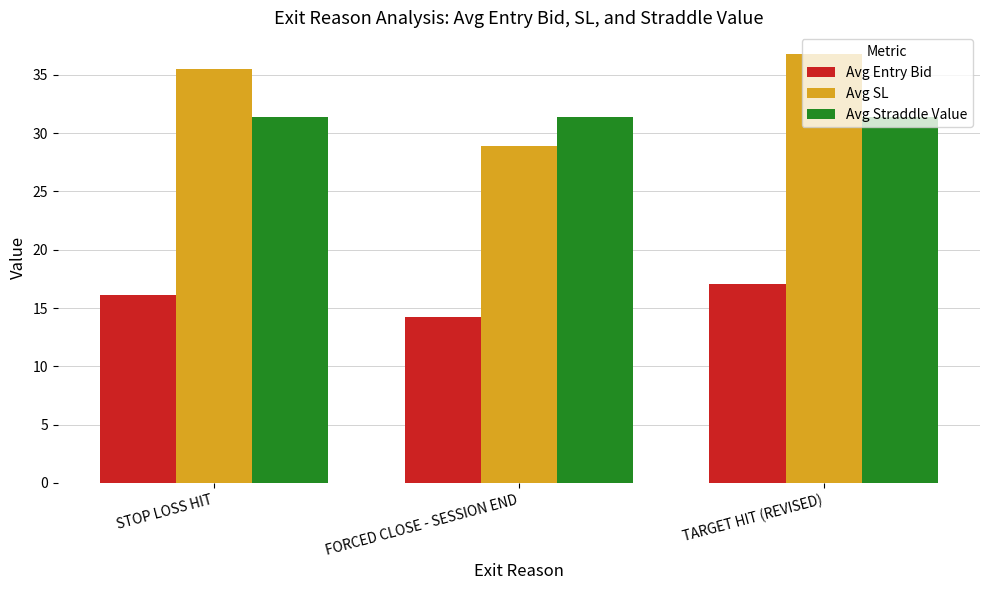

What is the minimum value for Avg SL?

28.9